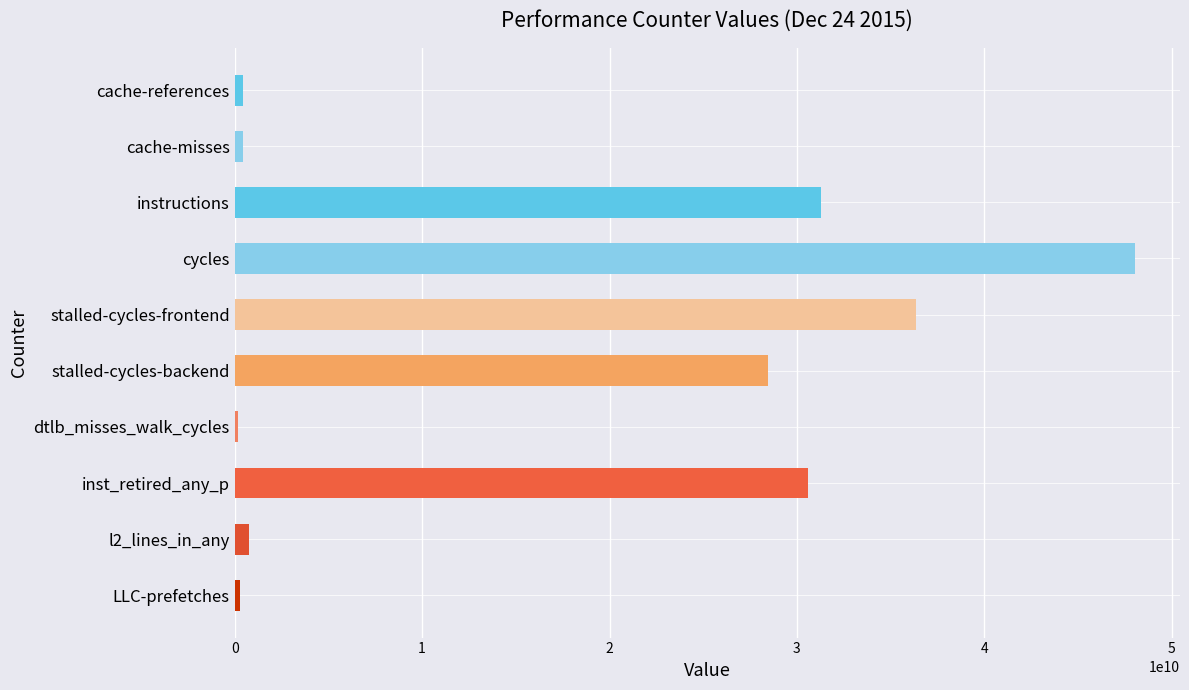

Are the bars grouped side by side (vs. stacked)?

No